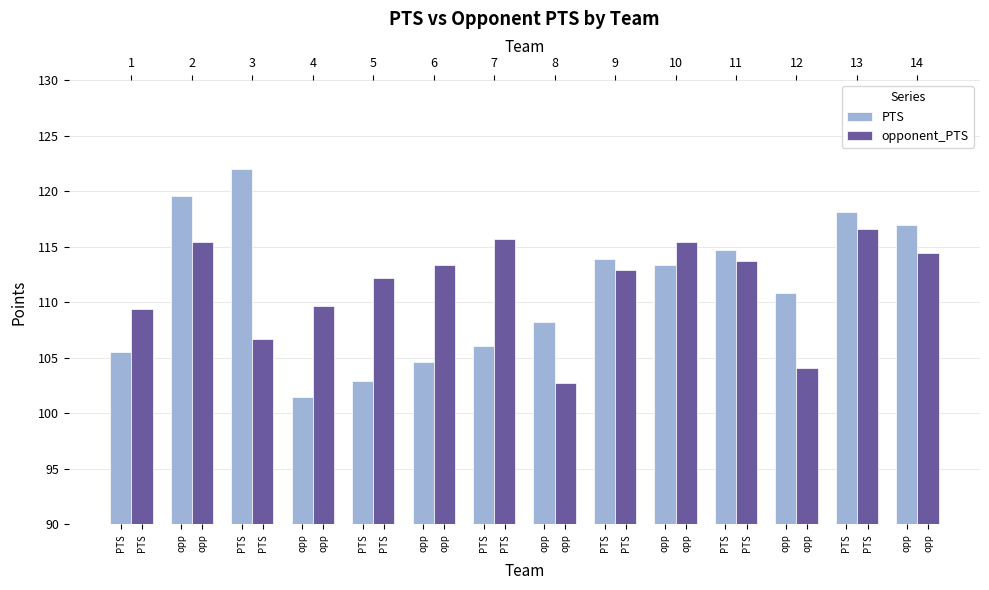

What is the maximum value for PTS?

122.0